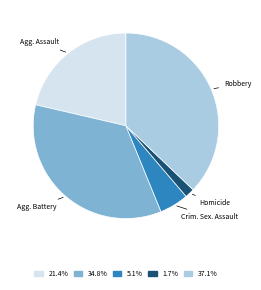

Is there a majority slice in this chart?

No